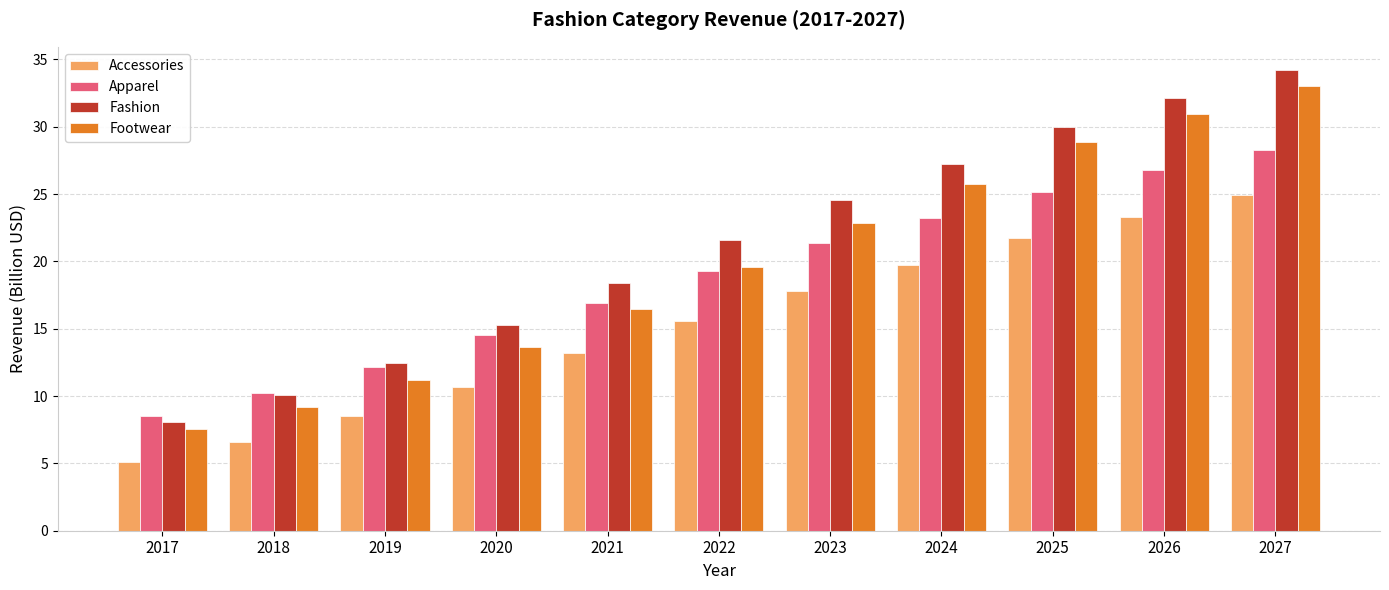

Which category has the lowest value across all series?

2017